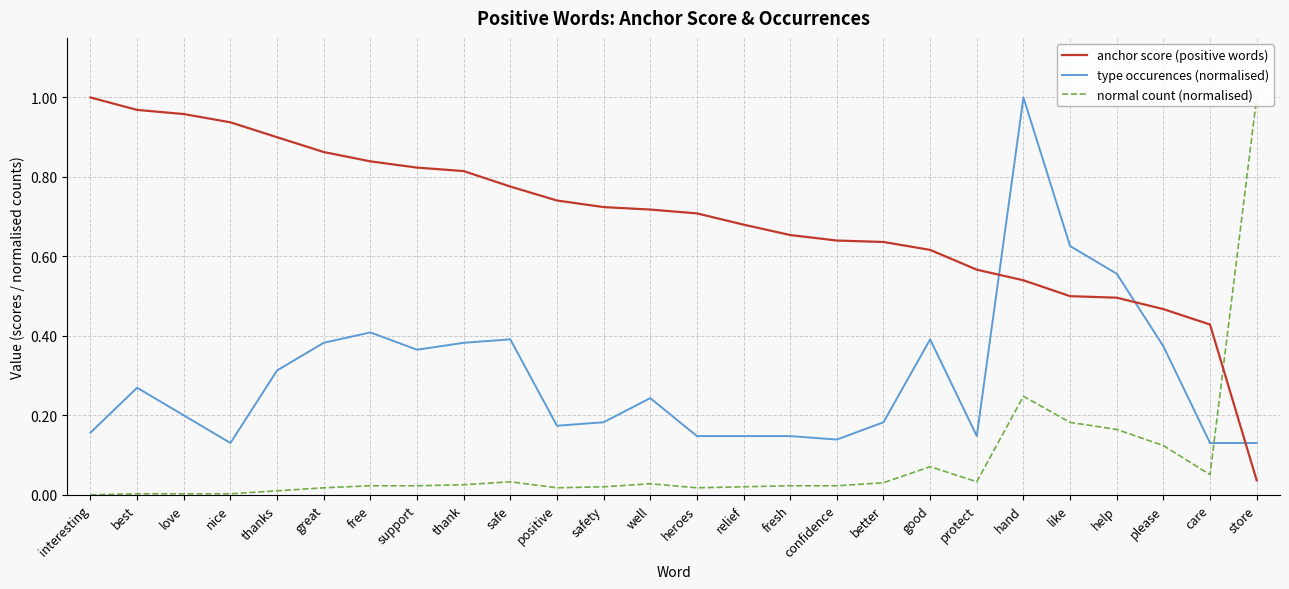

Which category has the highest value in the type occurences (normalised) series?

hand